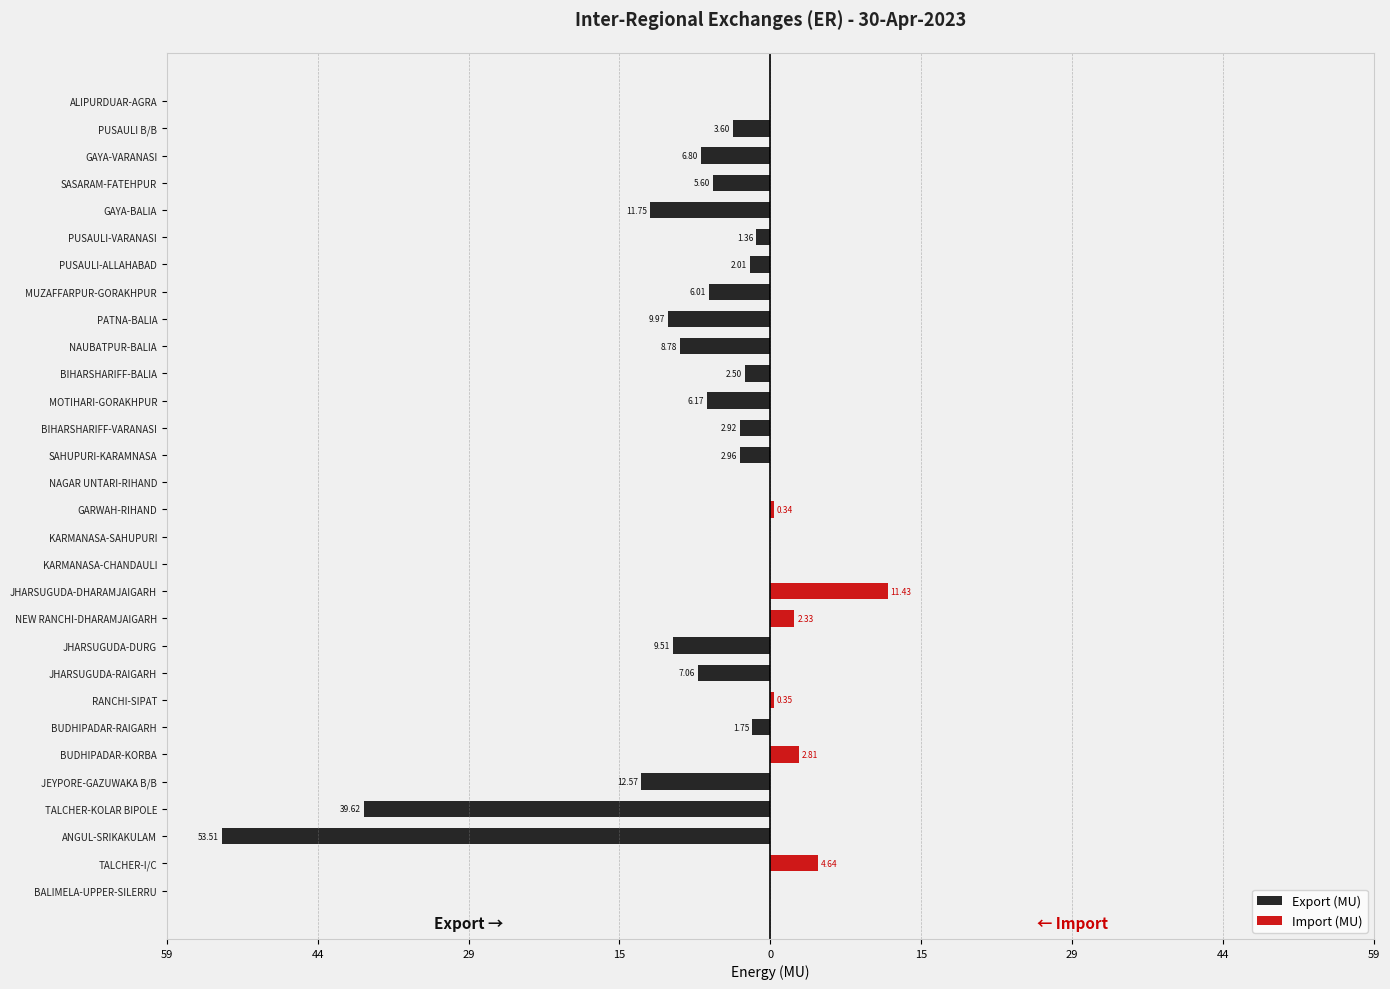

What is the highest value of the Import (MU) series?

11.4